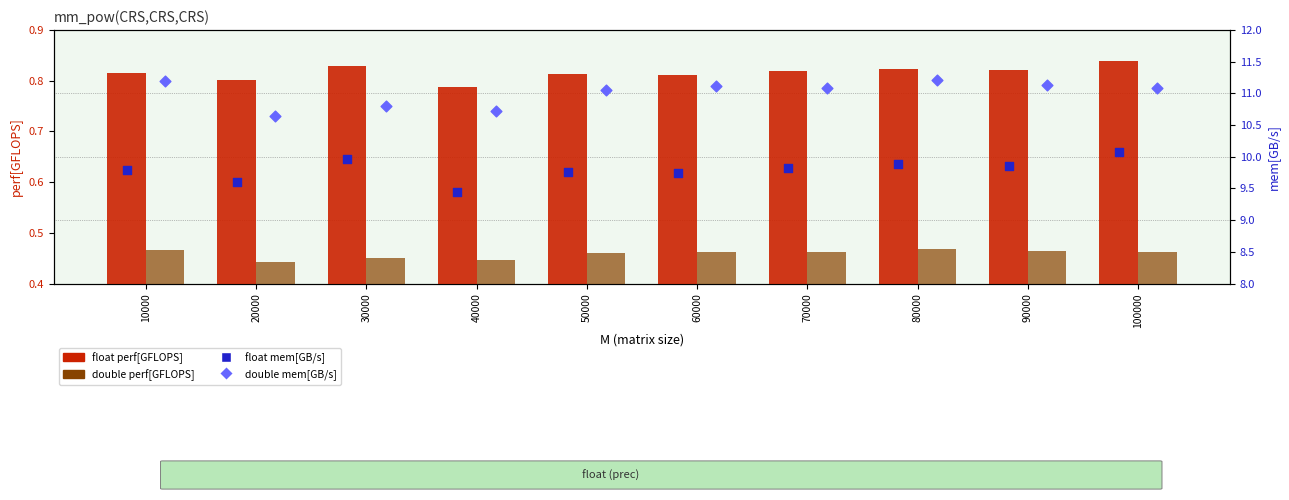

At which category is the sum across all series the highest?

100000